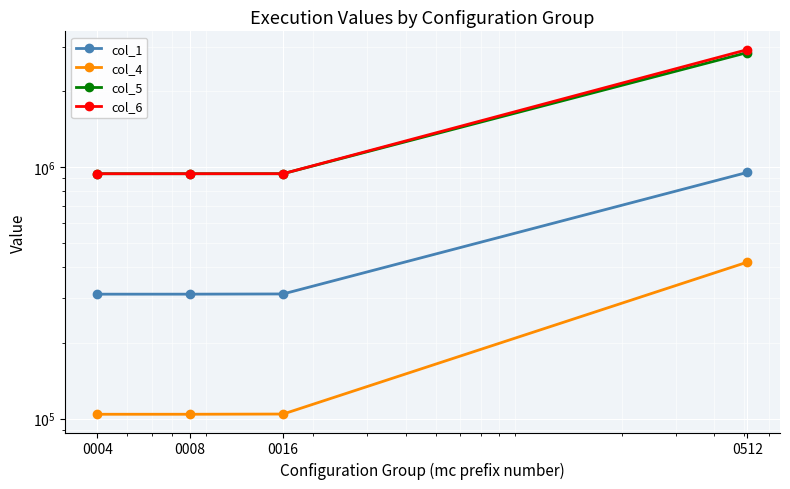

Reading left to right, what are all the values shown in this chart?

col_1: 0004=312027	0008=312075	0016=312669	0512=951012
col_4: 0004=104009	0008=104025	0016=104223	0512=418504
col_5: 0004=939209	0008=939225	0016=939423	0512=2845804
col_6: 0004=939209	0008=939225	0016=939423	0512=2924104